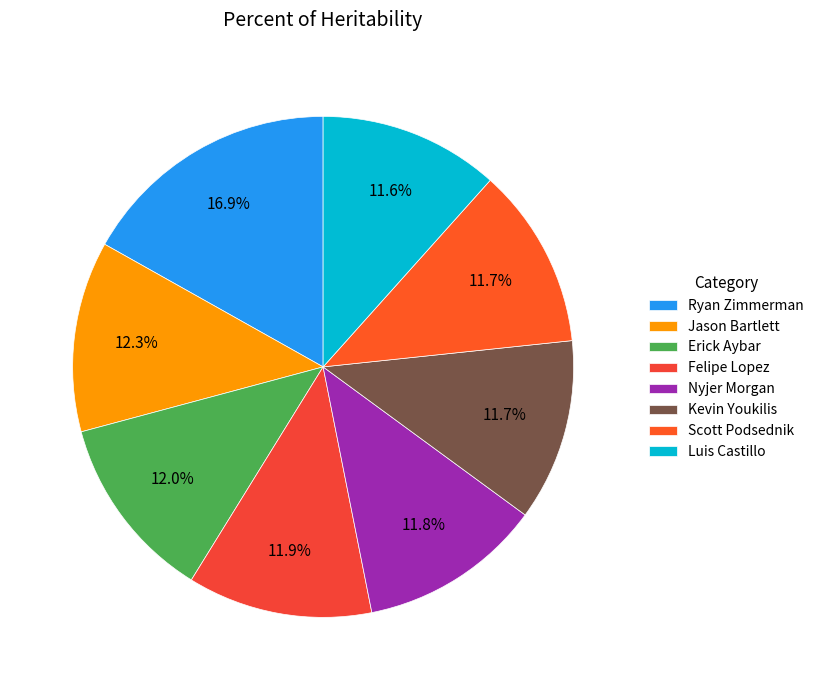

Does any single category account for the majority?

No